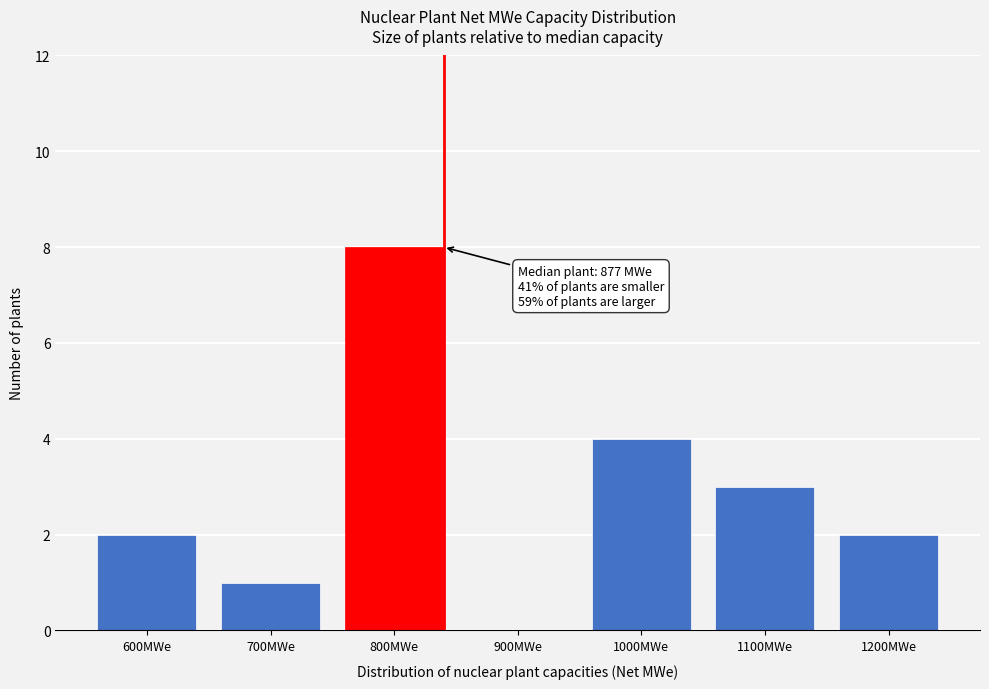

Reading left to right, transcribe all the data shown in this chart.

600MWe=2	700MWe=1	800MWe=8	900MWe=0	1000MWe=4	1100MWe=3	1200MWe=2